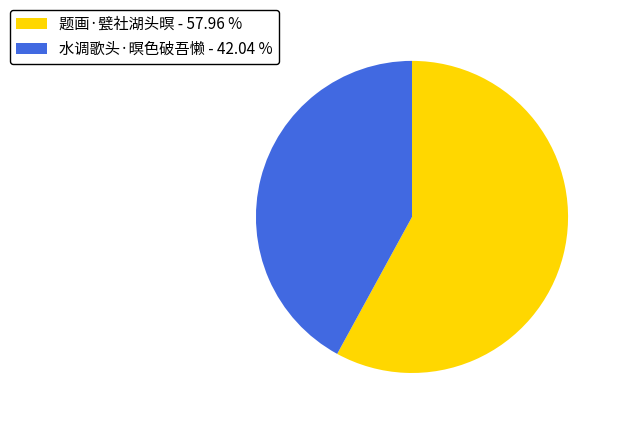

Is it true that 水调歌头·暝色破吾懒 is 42% of the pie?

True